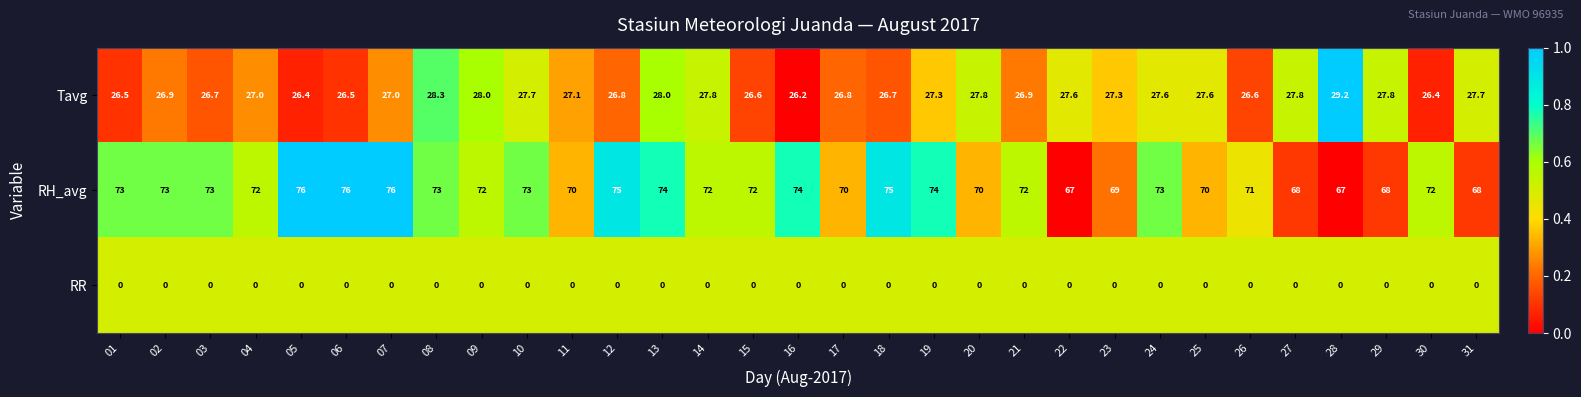

How many series are shown in this chart?

3